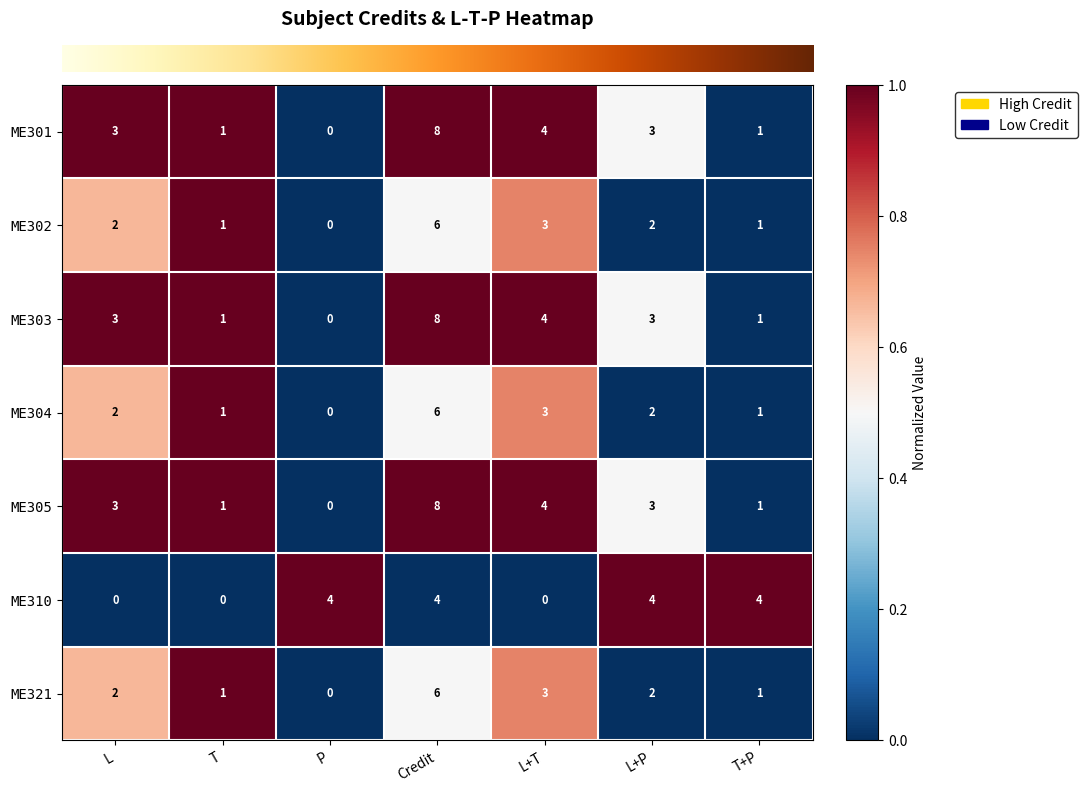

What is the spread (max minus min) of values at L+T?

4